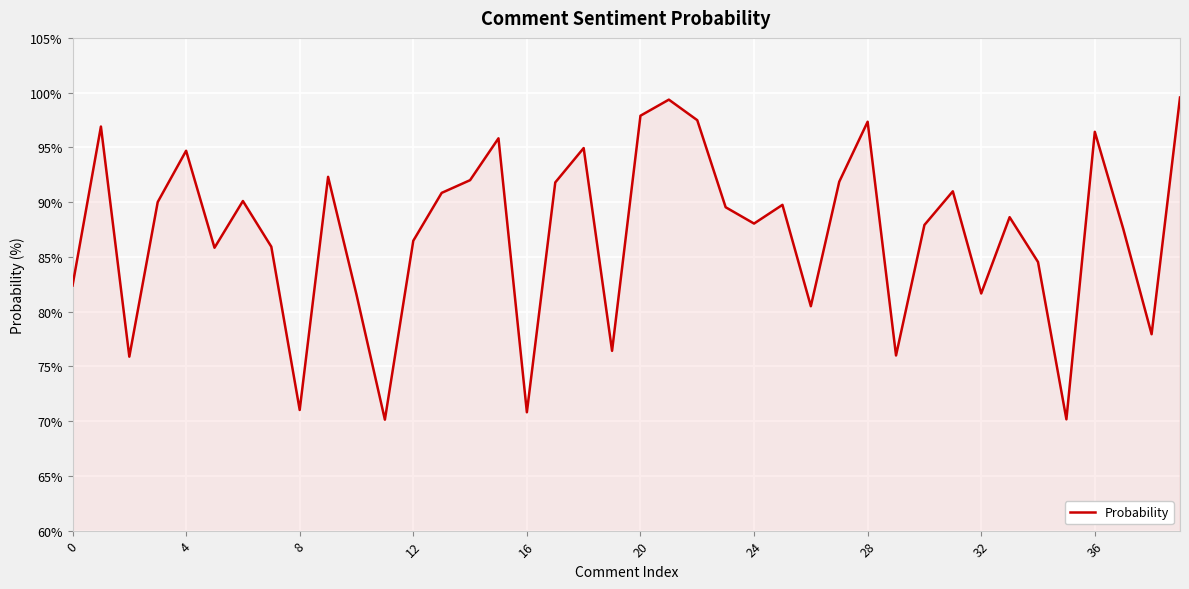

What is the maximum value shown in the chart?

99.6